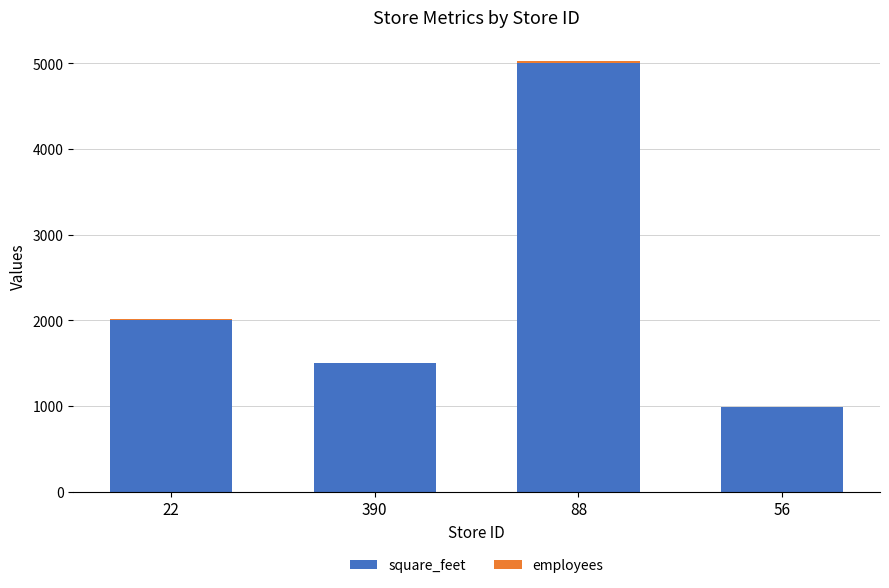

The value of square_feet at 56 is 1420. True or false?

False